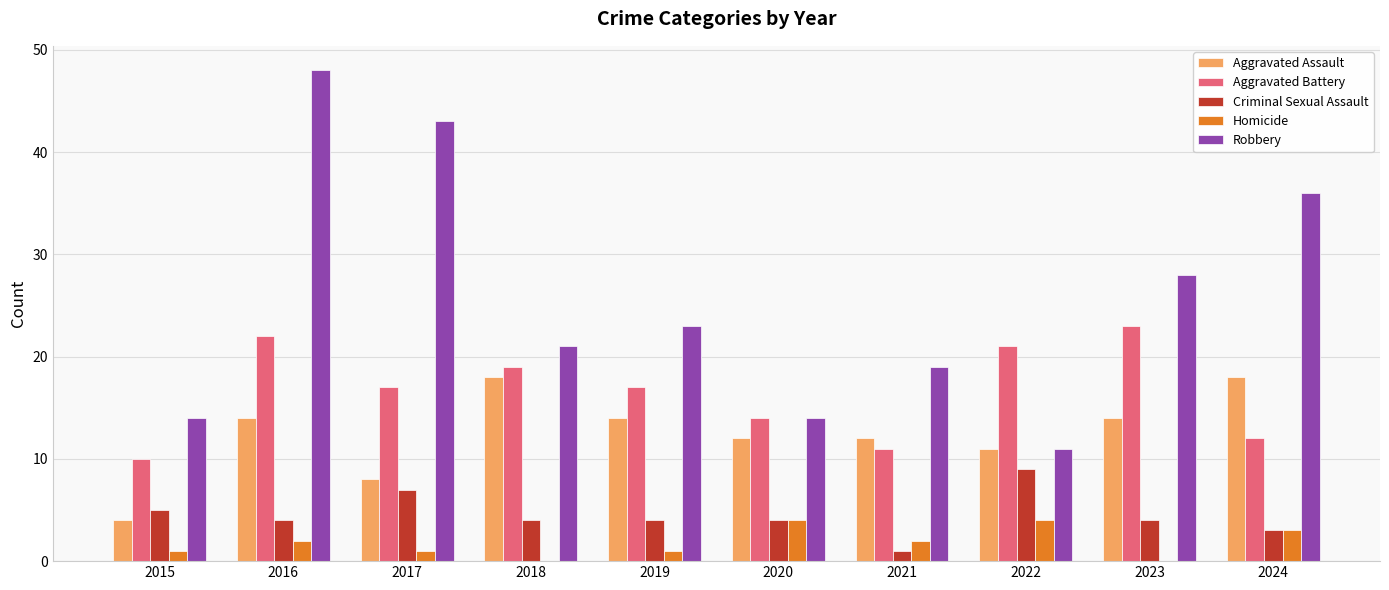

The value of Criminal Sexual Assault at 2024 is 5. True or false?

False